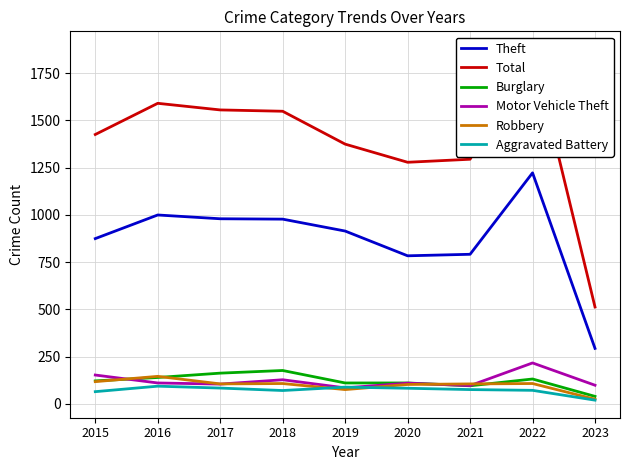

True or false: Total and Burglary cross at least once.

False